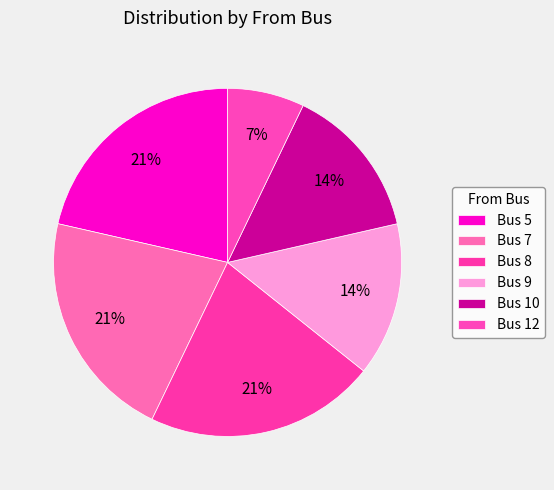

Is there any slice that represents more than half of the pie?

No